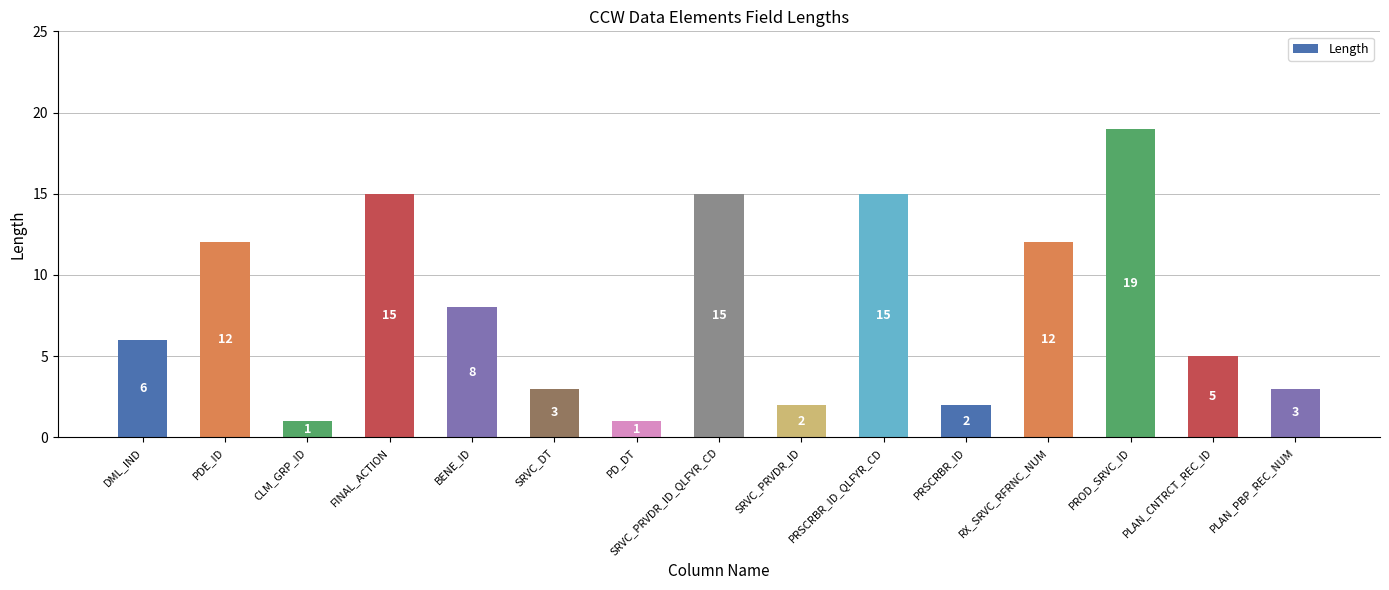

What is the greatest value displayed?

19